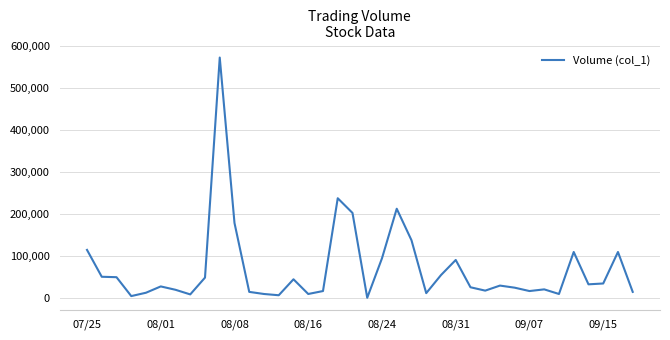

What is the greatest value displayed?

573000